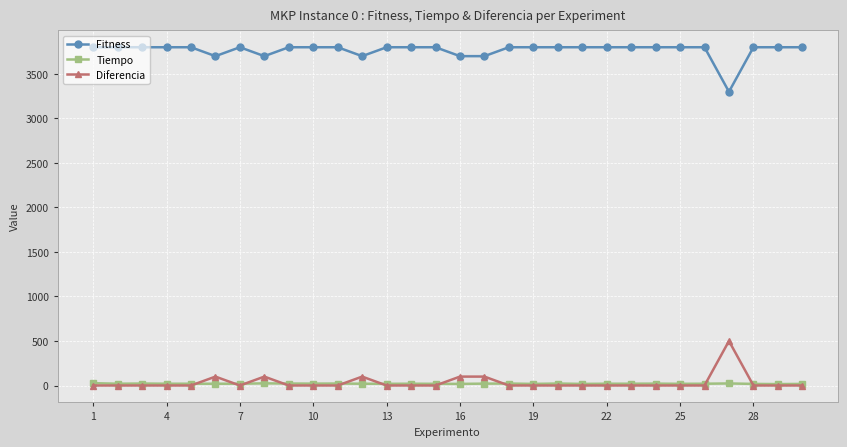

What is the value of the Tiempo point at the 3rd from the left?

22